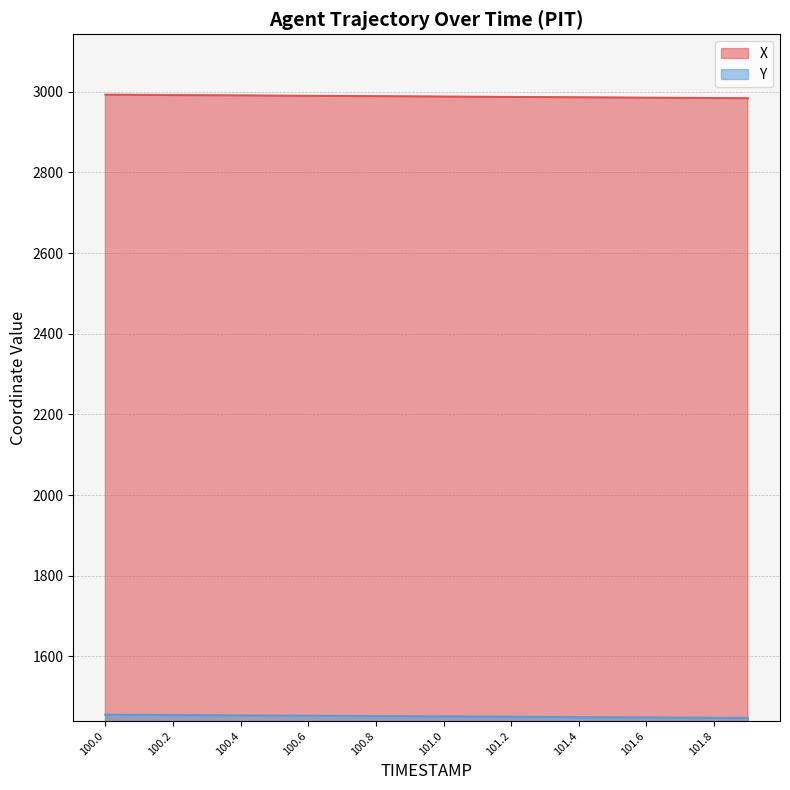

Between 101.3 and 101.9, which is larger?

101.3